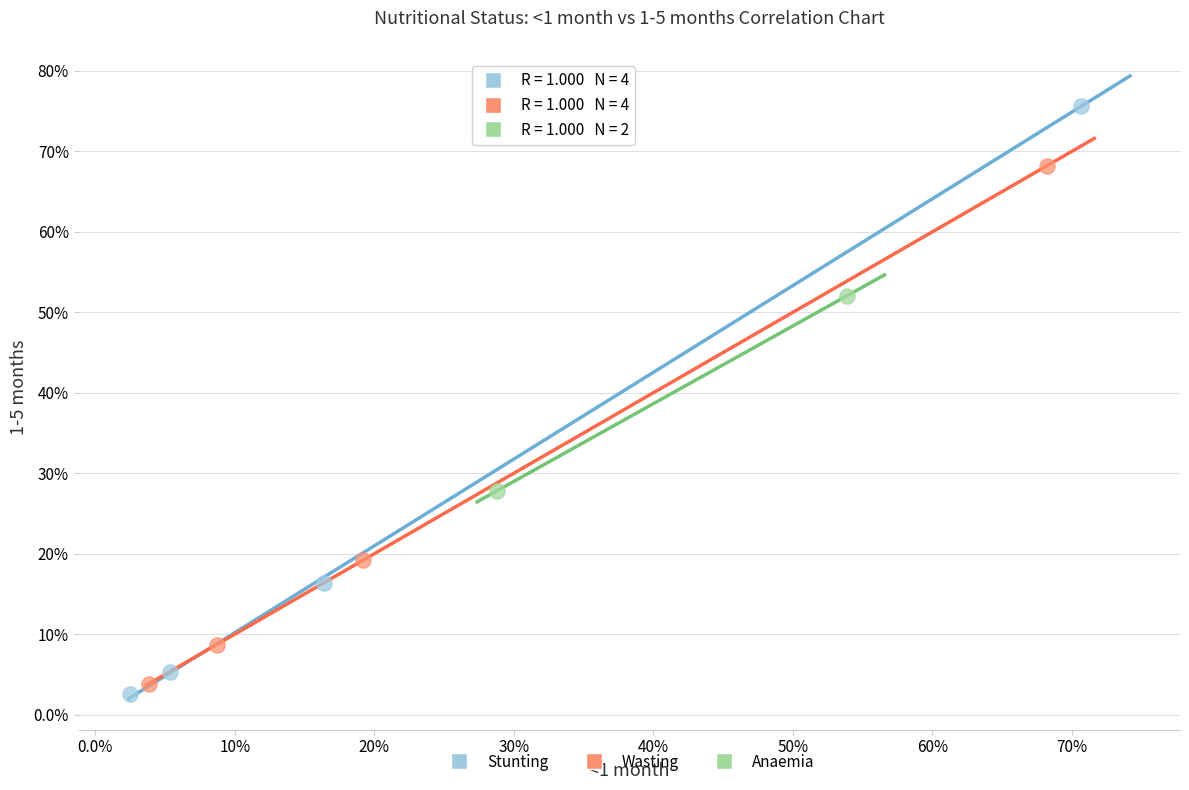

What are all the series names shown in the legend?

Stunting, Wasting, Anaemia